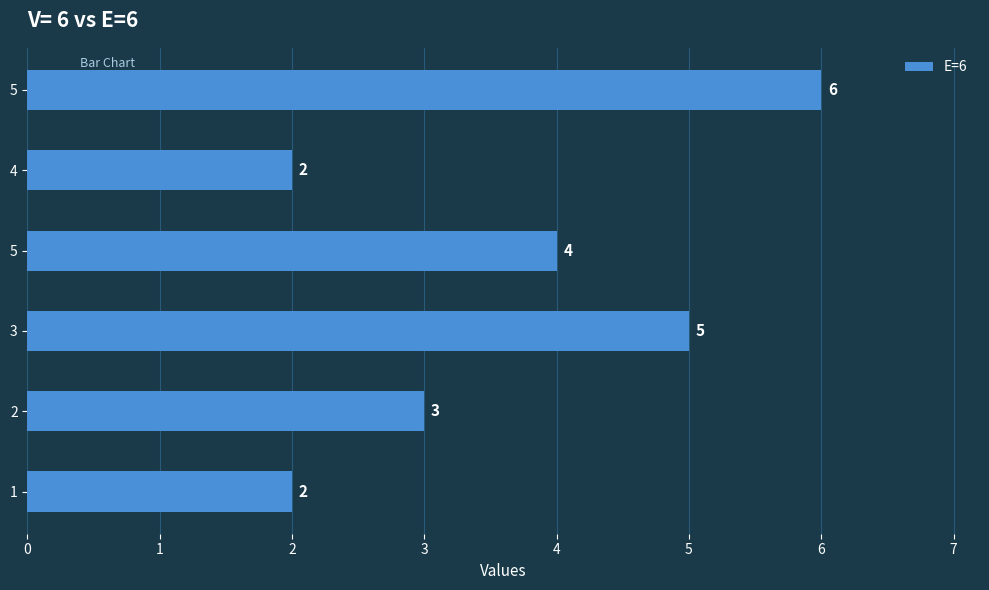

How many values are below 4?

3